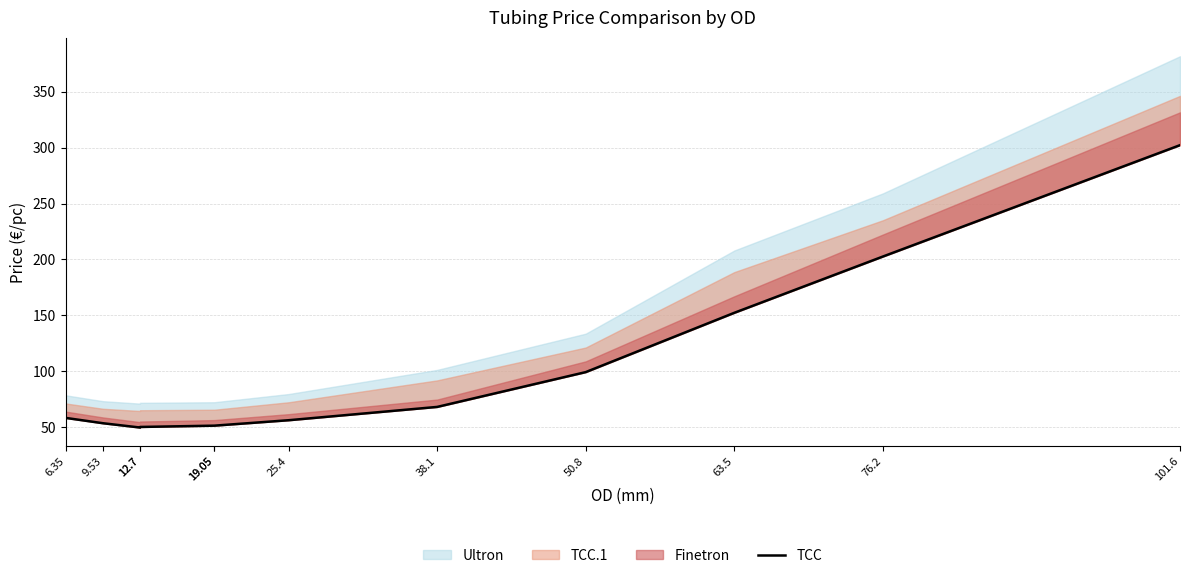

Between 9.53 and 101.6, which is larger?

101.6